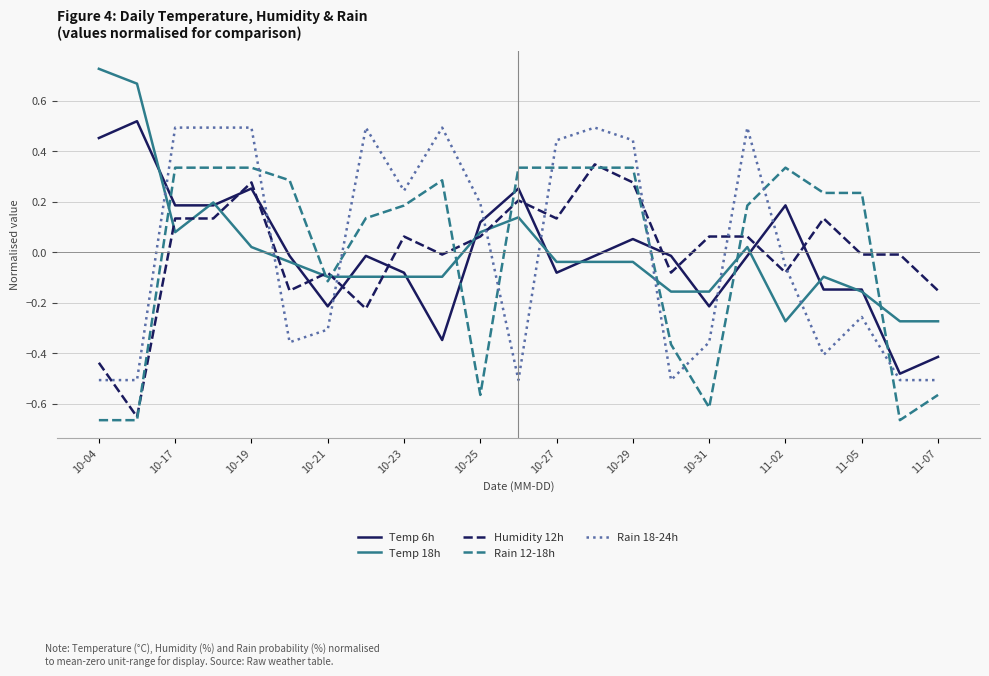

How many intersections are there between Rain 12-18h and Temp 6h?

6